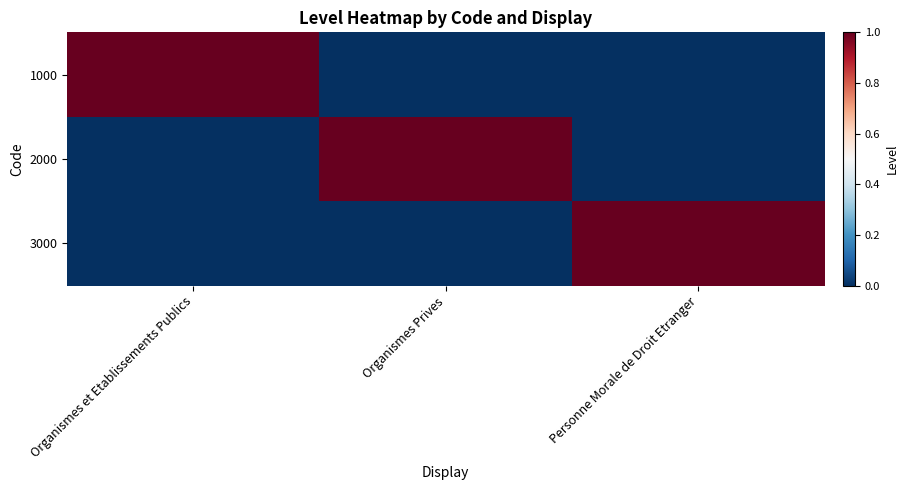

Which series has the widest spread of values?

1000